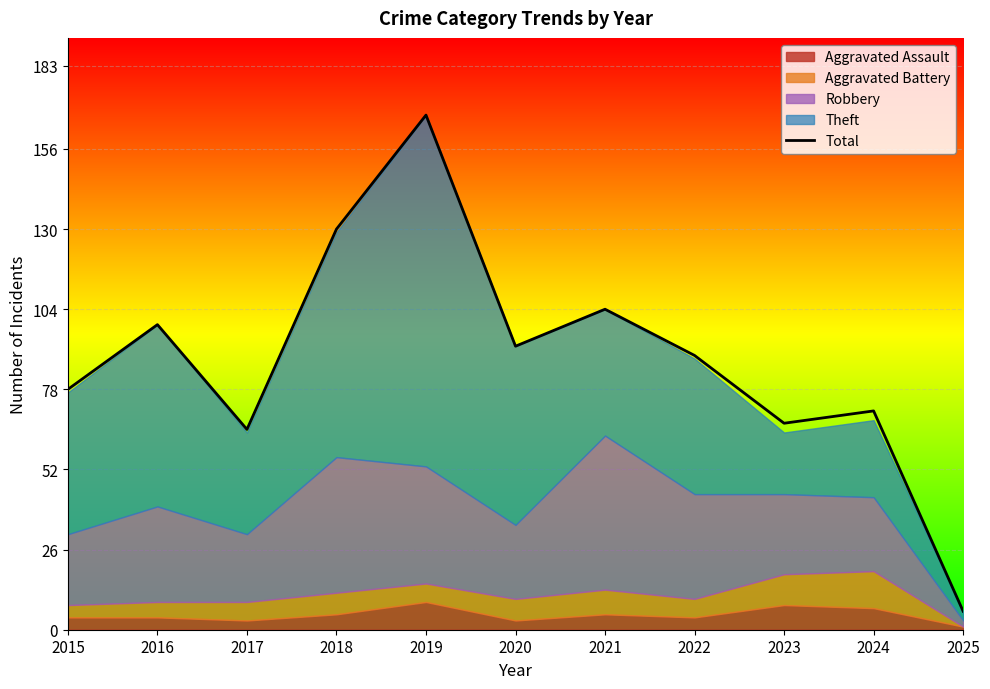

At which category does the chart reach its peak across all series?

2019